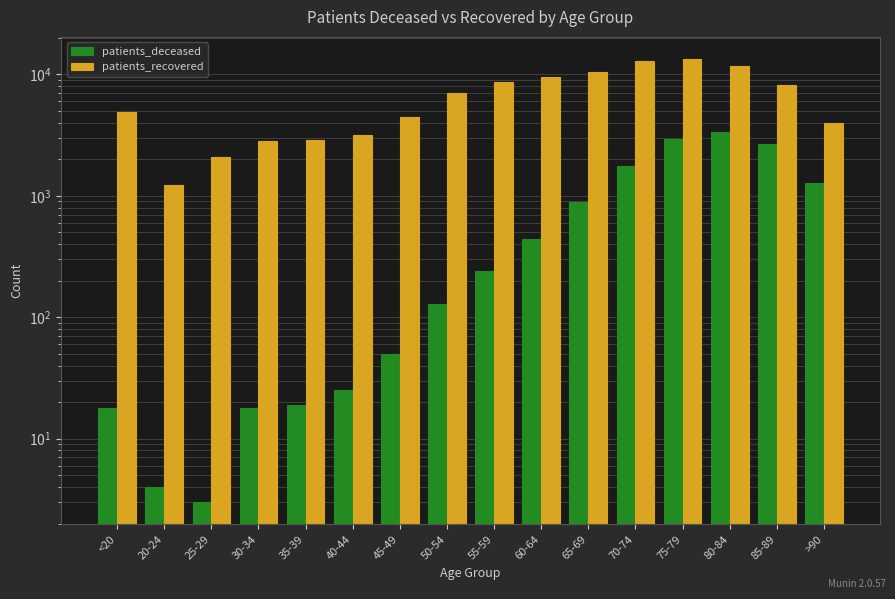

Which category has the lowest value across all series?

25-29